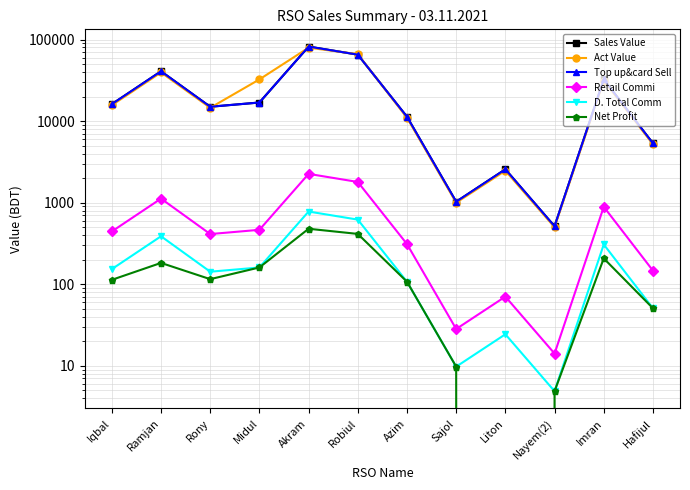

What is the label of the 12th point from the left?

Hafijul